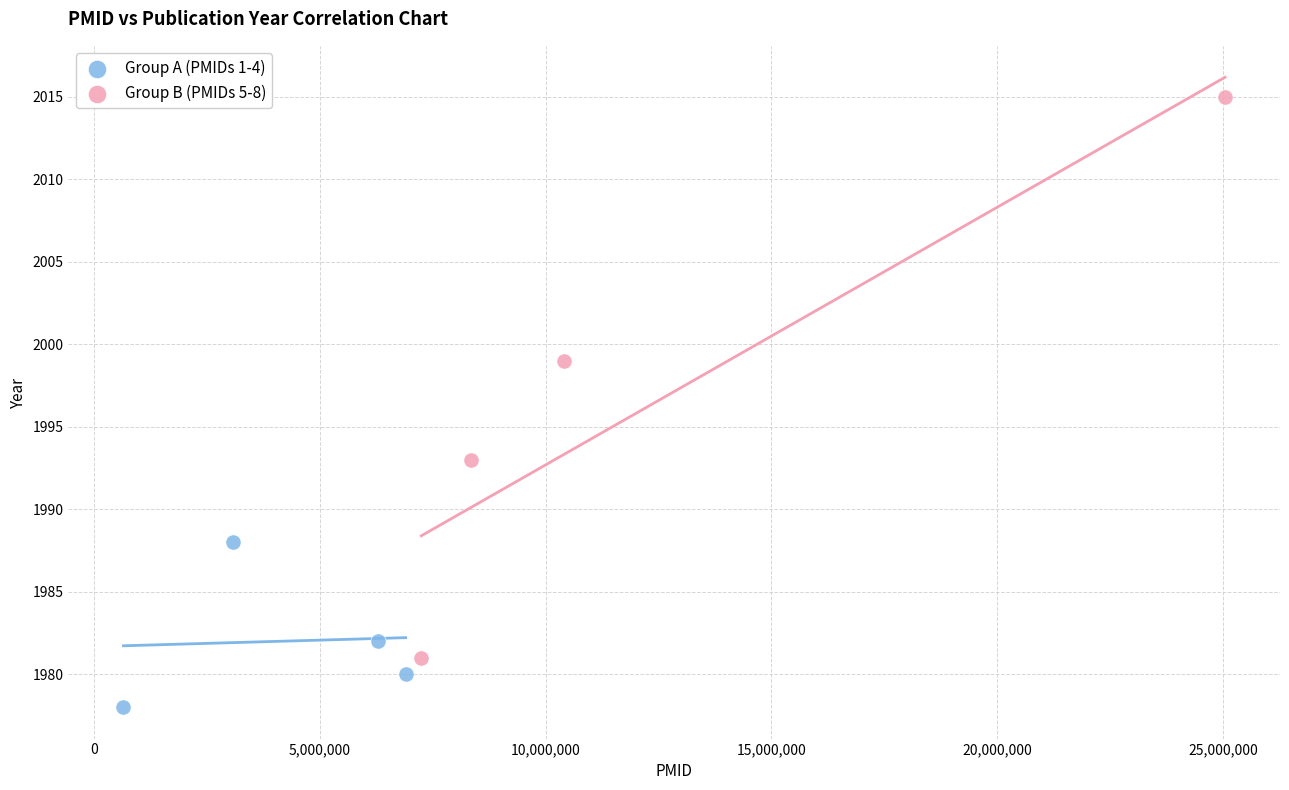

Which series reaches the minimum Y coordinate?

Group A (PMIDs 1-4)